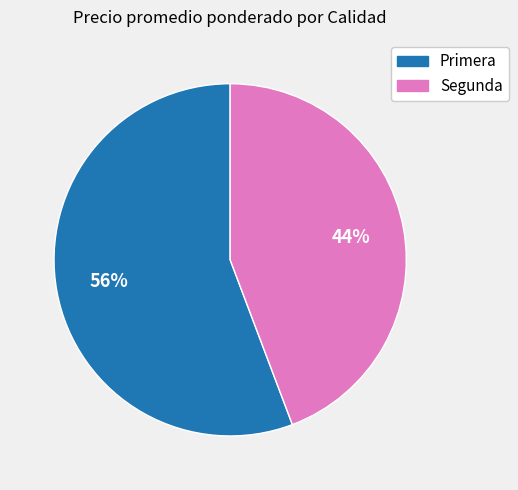

To the nearest percent, what is the average slice percentage?

50%